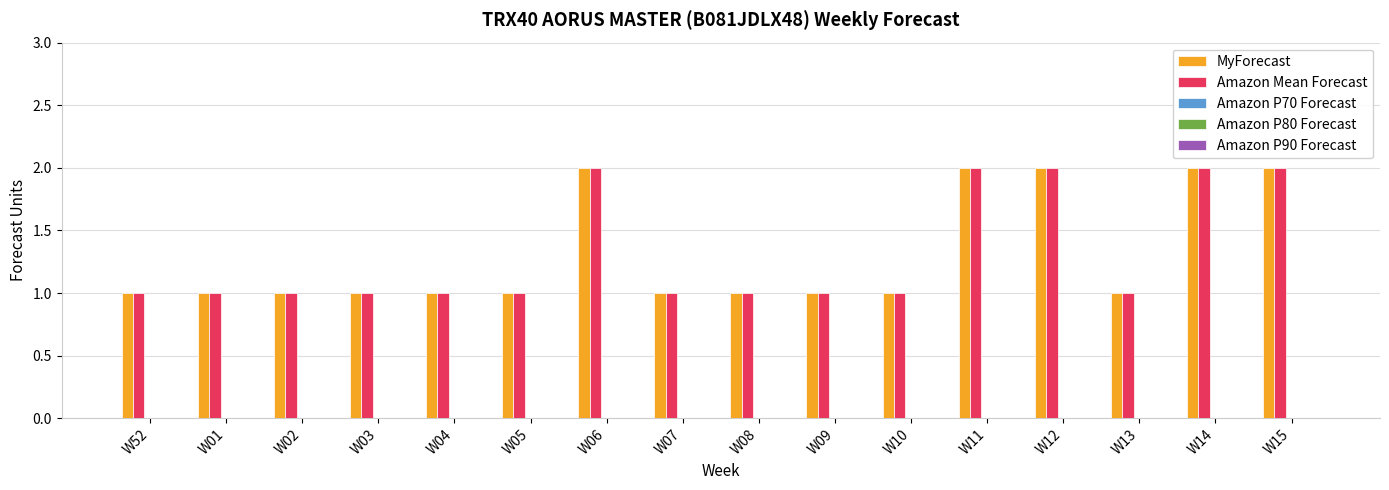

Count the number of categories in the chart.

16